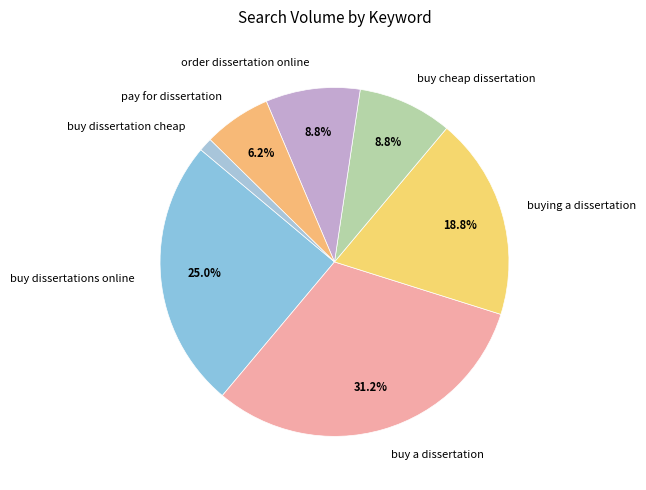

Which slice is the smallest?

buy dissertation cheap